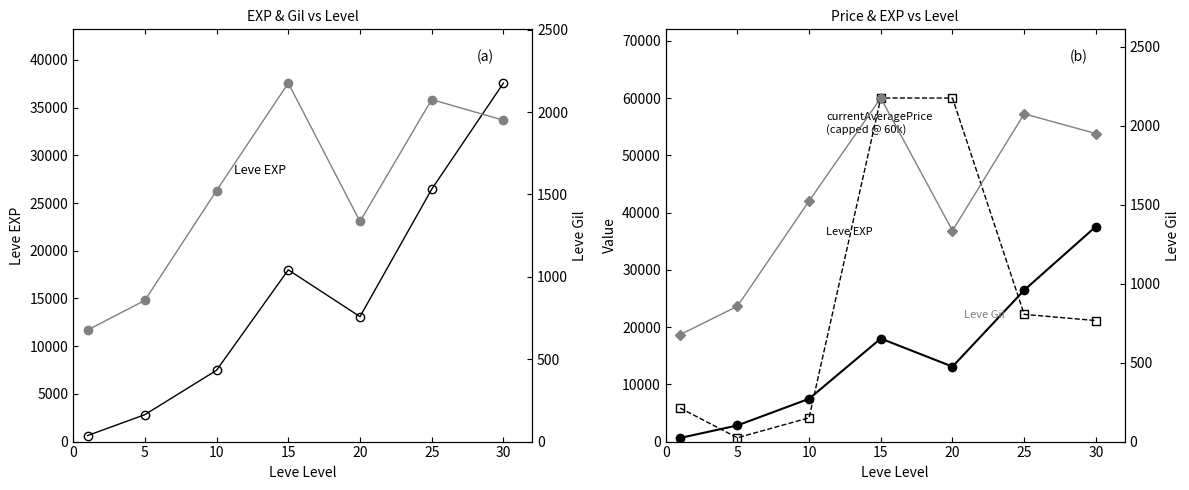

How many lines are shown in the chart?

3